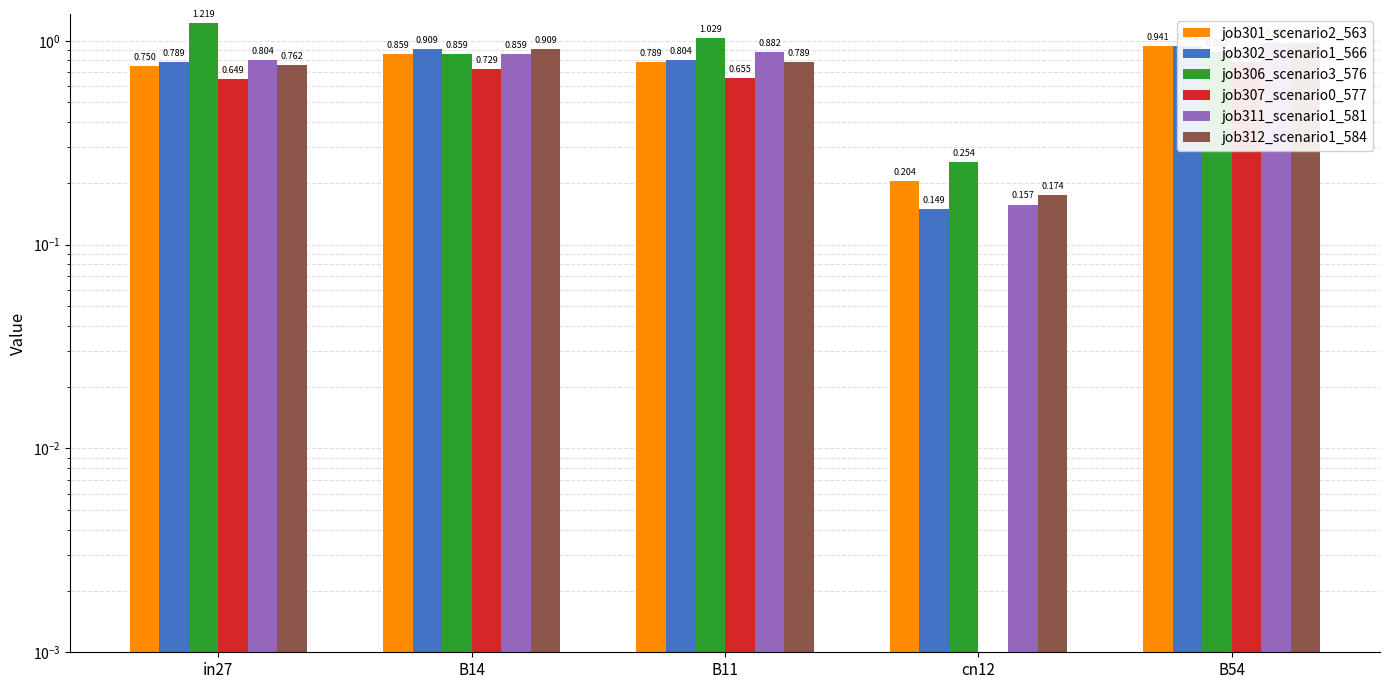

The job307_scenario0_577 series shows 0.3 at cn12. True or false?

False